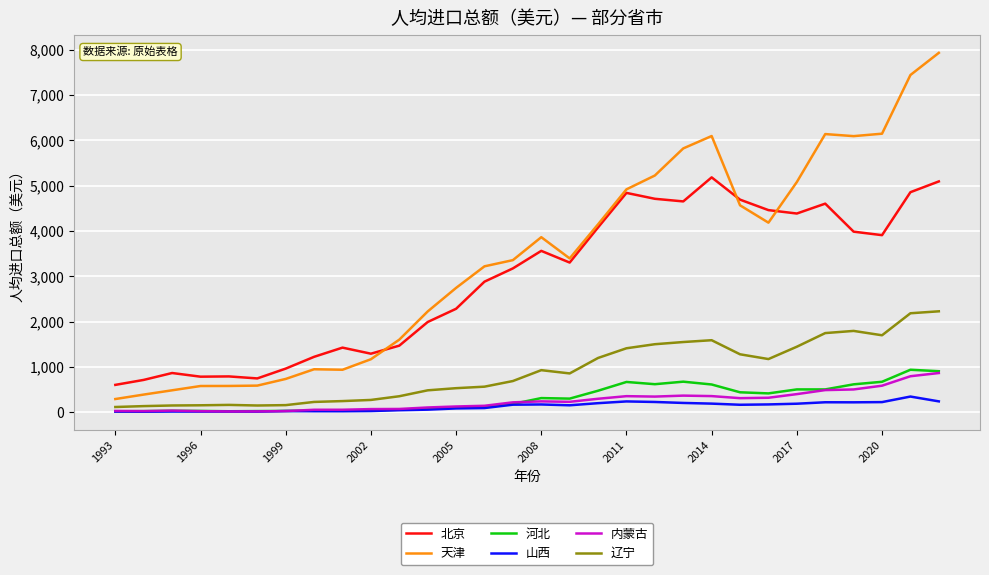

Which series has the largest range (max minus min)?

天津